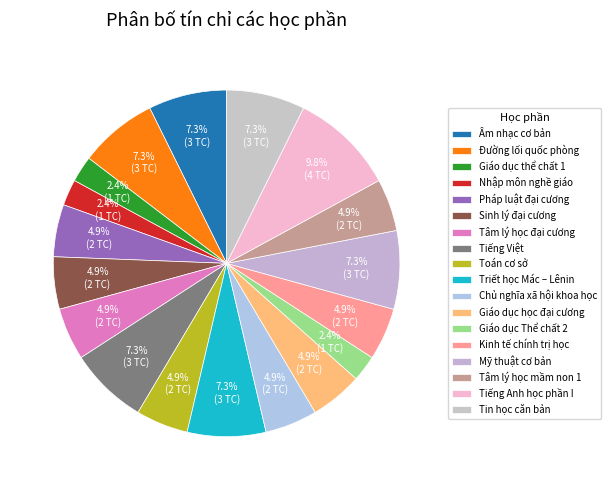

What percentage is the Giáo dục học đại cương slice, to the nearest percent?

5%